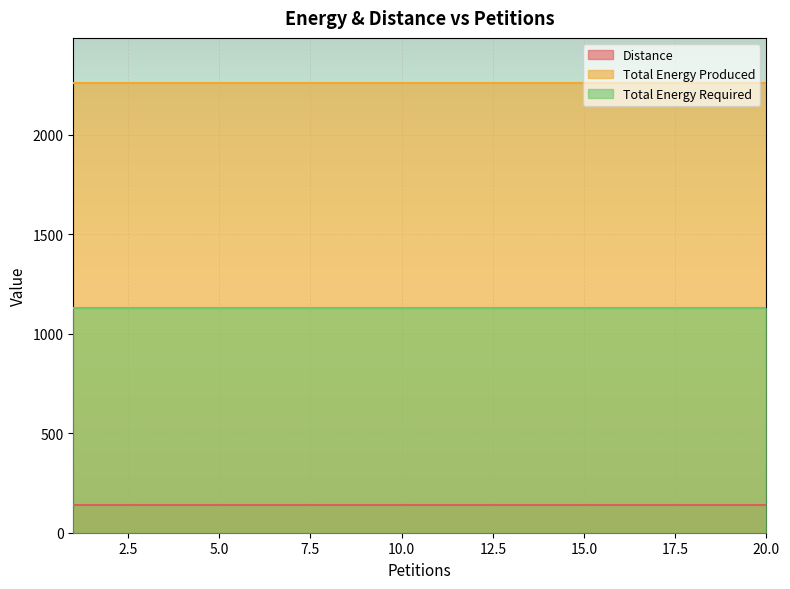

True or false: Total Energy Produced and Distance cross at least once.

False